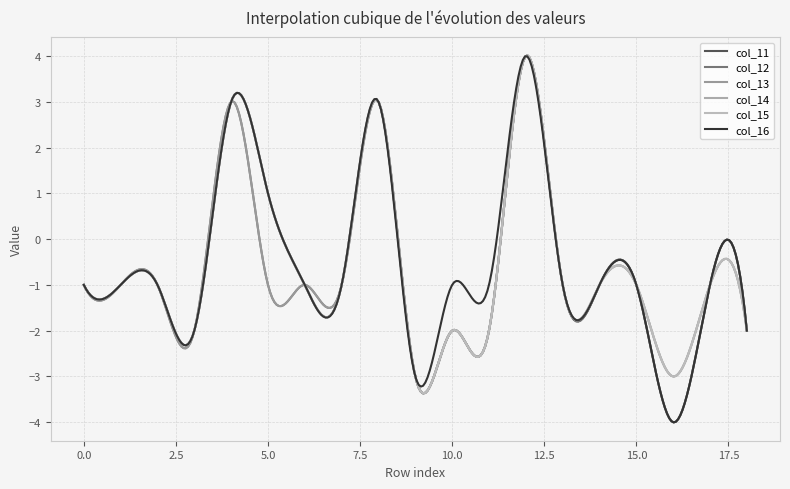

At which category is the sum across all series the highest?

12